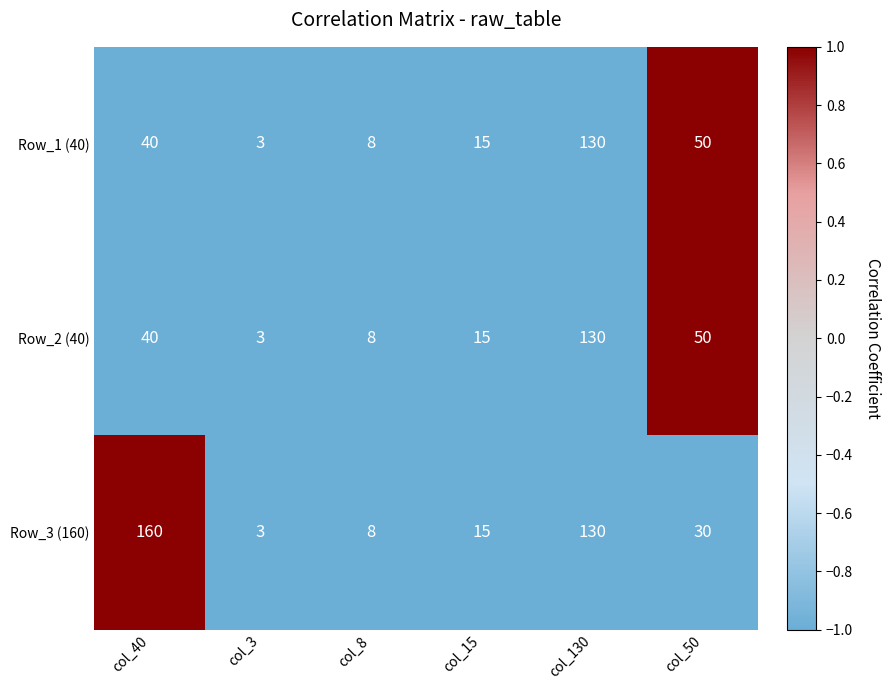

What is the difference between the Row_1 (40) values at col_15 and col_40?

25